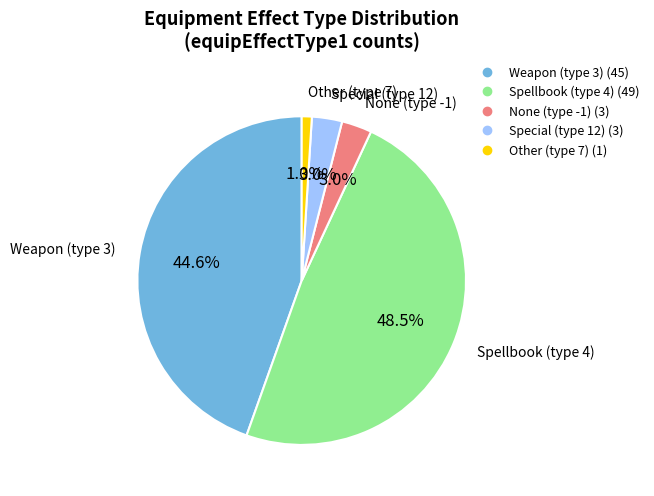

How many segments does this pie chart have?

5